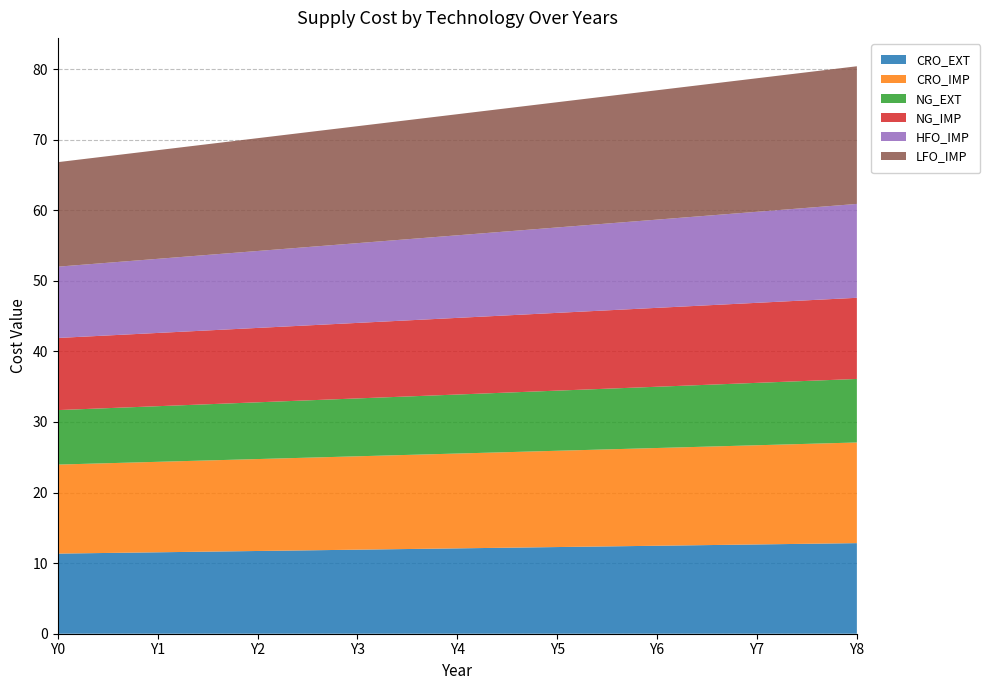

Reading left to right, transcribe all the data shown in this chart.

CRO_EXT: Y0=11.4	Y1=11.5	Y2=11.7	Y3=11.9	Y4=12.1	Y5=12.3	Y6=12.5	Y7=12.7	Y8=12.8
CRO_IMP: Y0=12.6	Y1=12.8	Y2=13.0	Y3=13.2	Y4=13.4	Y5=13.6	Y6=13.8	Y7=14.1	Y8=14.3
NG_EXT: Y0=7.7	Y1=7.9	Y2=8.0	Y3=8.2	Y4=8.4	Y5=8.5	Y6=8.7	Y7=8.8	Y8=9.0
NG_IMP: Y0=10.2	Y1=10.4	Y2=10.5	Y3=10.7	Y4=10.9	Y5=11.0	Y6=11.2	Y7=11.3	Y8=11.5
HFO_IMP: Y0=10.1	Y1=10.5	Y2=10.9	Y3=11.3	Y4=11.7	Y5=12.1	Y6=12.5	Y7=12.9	Y8=13.3
LFO_IMP: Y0=14.8	Y1=15.4	Y2=16.0	Y3=16.6	Y4=17.2	Y5=17.7	Y6=18.3	Y7=18.9	Y8=19.5